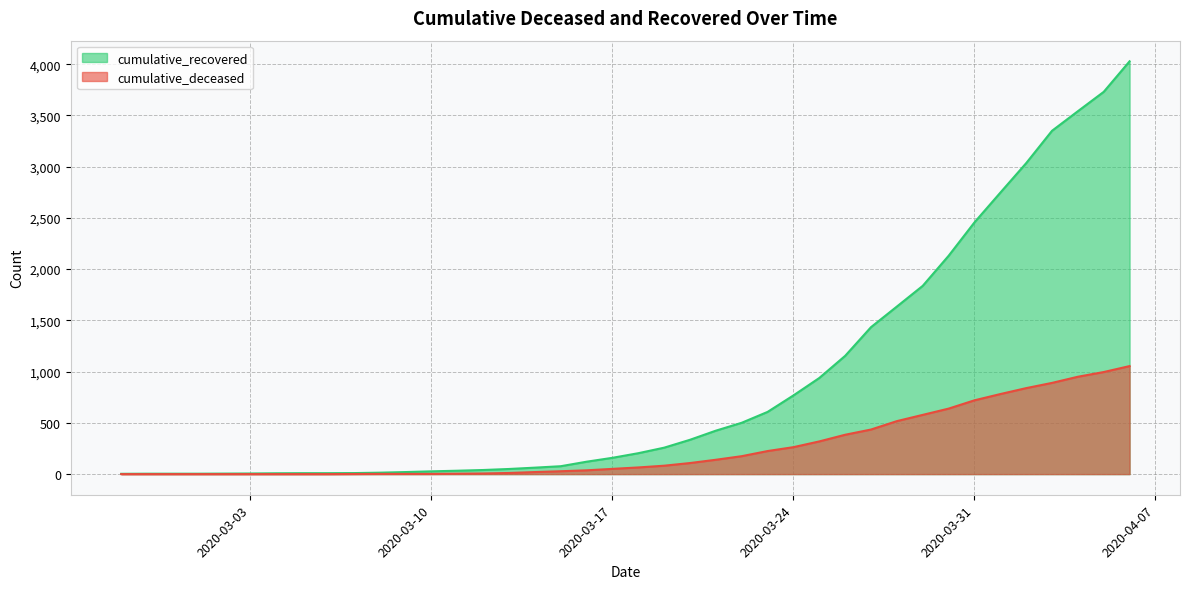

What is the label of the 26th point from the left?

2020-03-23